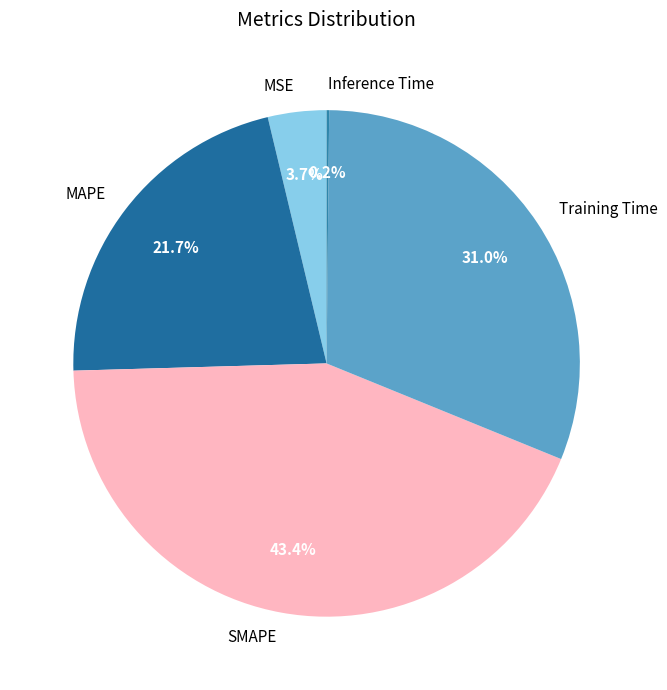

What is the total percentage of SMAPE and MSE?

47.1%